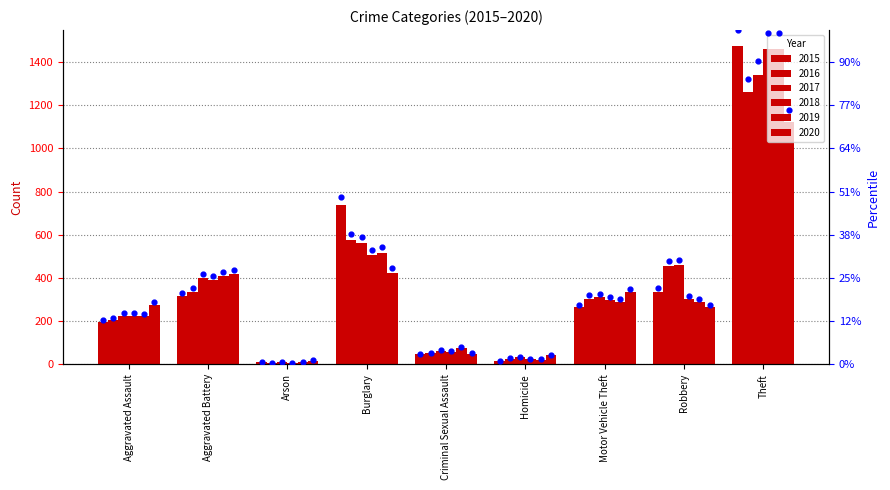

Is the value of 2019 at Robbery greater than the value of 2018 at Aggravated Assault?

Yes